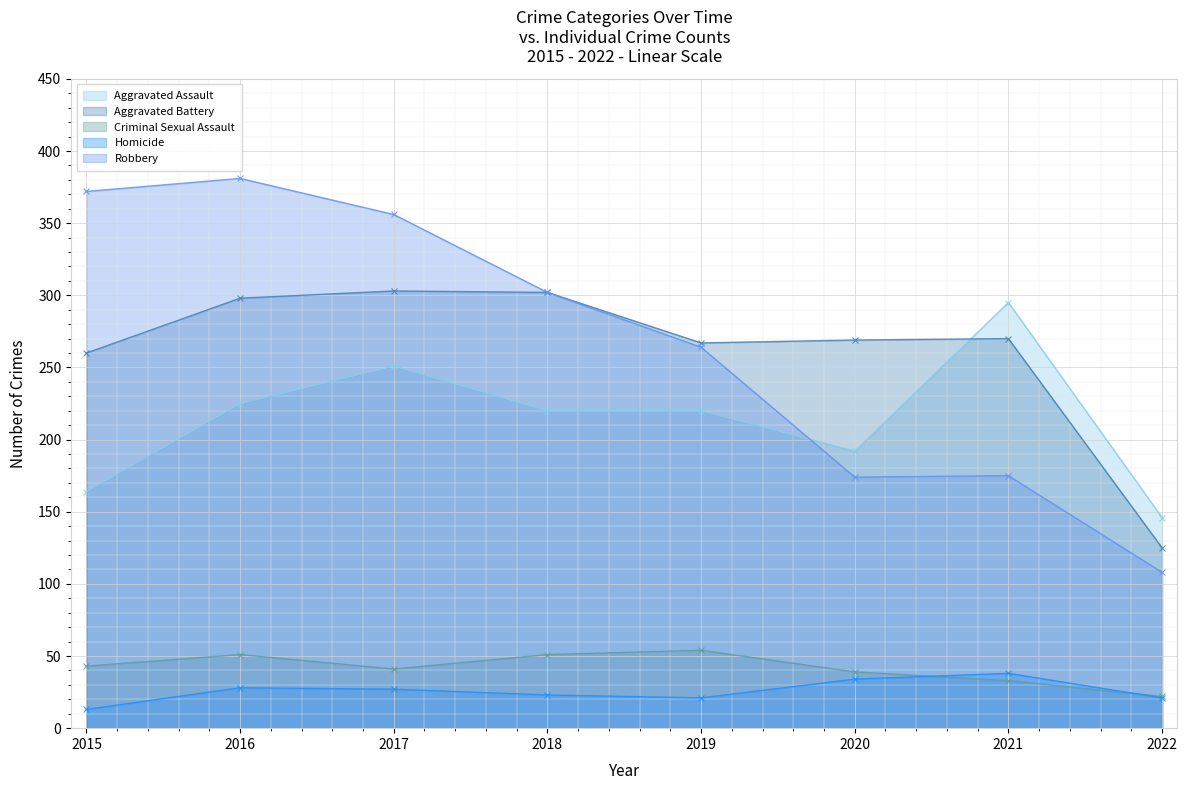

How many data points in Robbery are above 302?

3